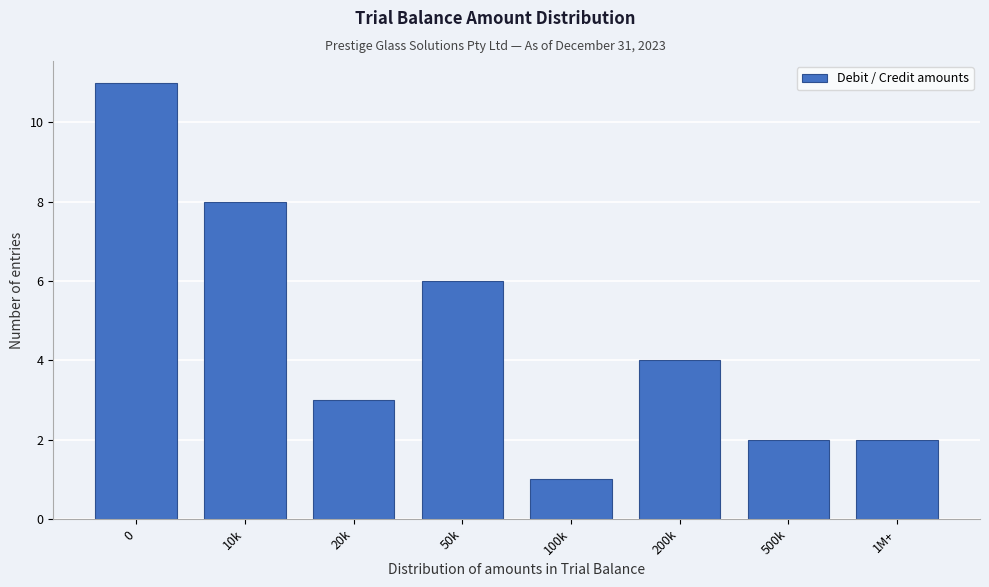

Reading left to right, extract all data points from this chart.

0=11	10k=8	20k=3	50k=6	100k=1	200k=4	500k=2	1M+=2